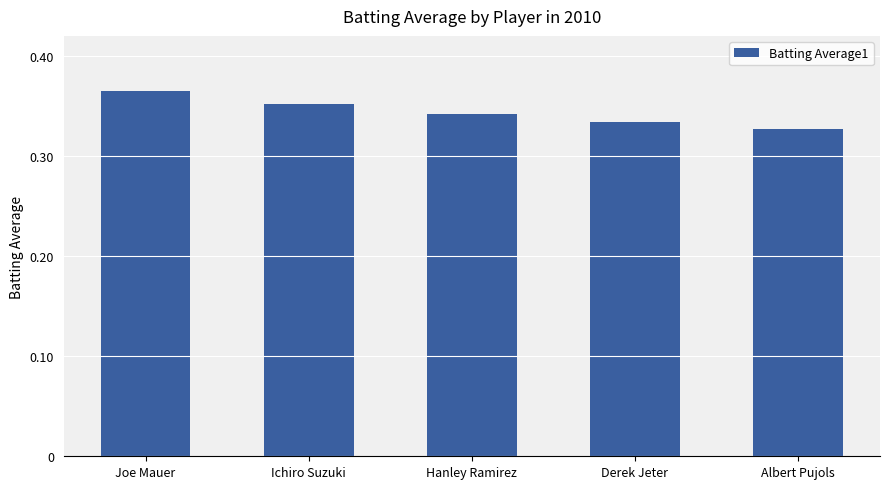

What is the label of the 2nd bar from the right?

Derek Jeter